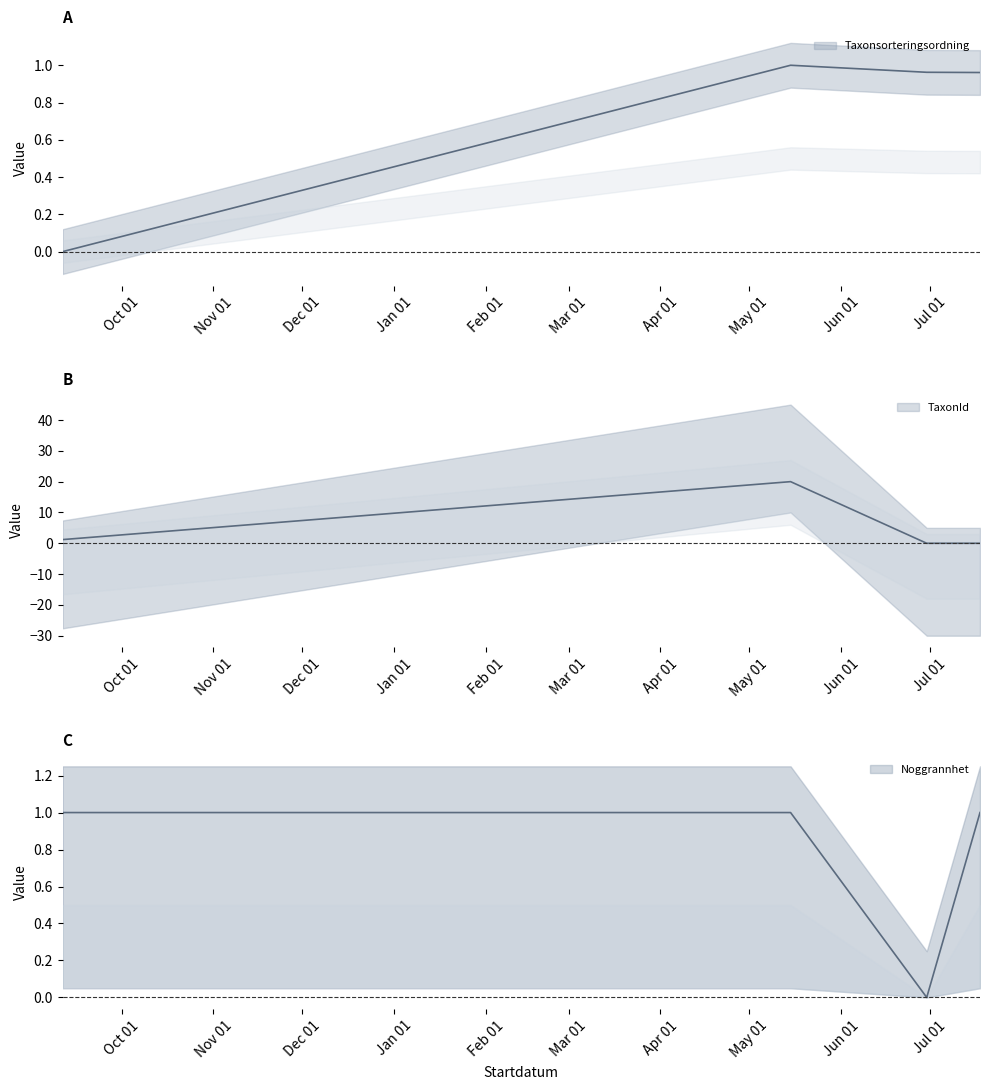

How many data points does each series have?

4